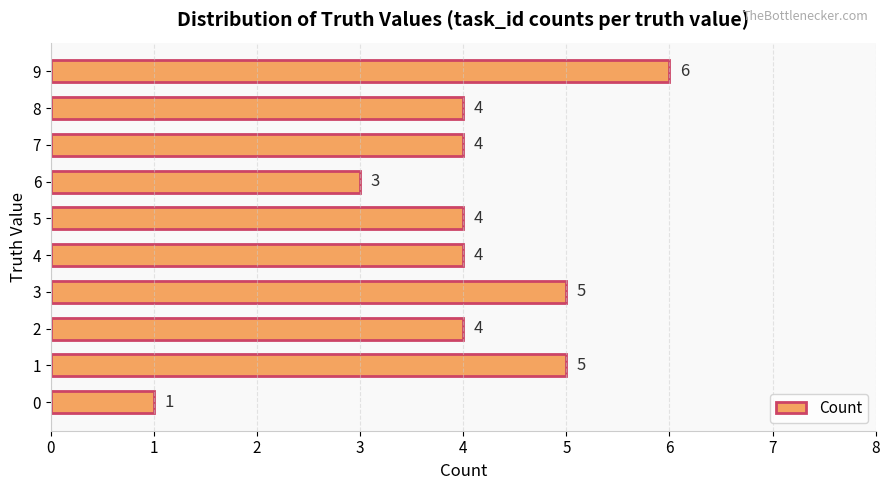

Is it true that the value at 2 is 2?

False